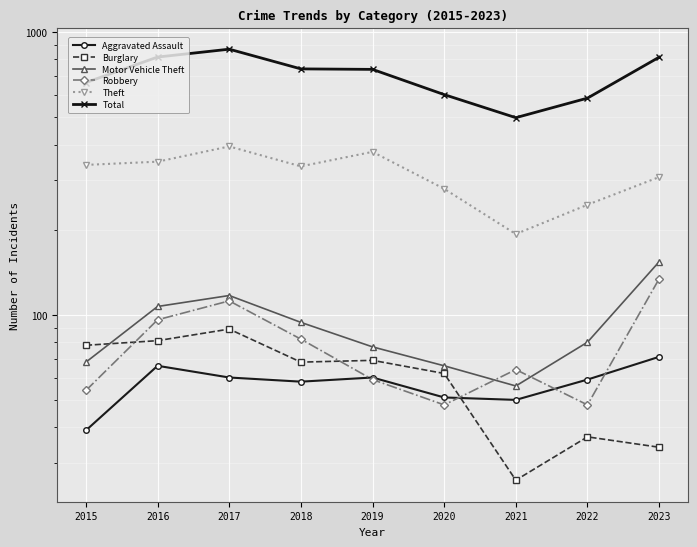

Between 2022 and 2023, which series saw the biggest shift?

Total